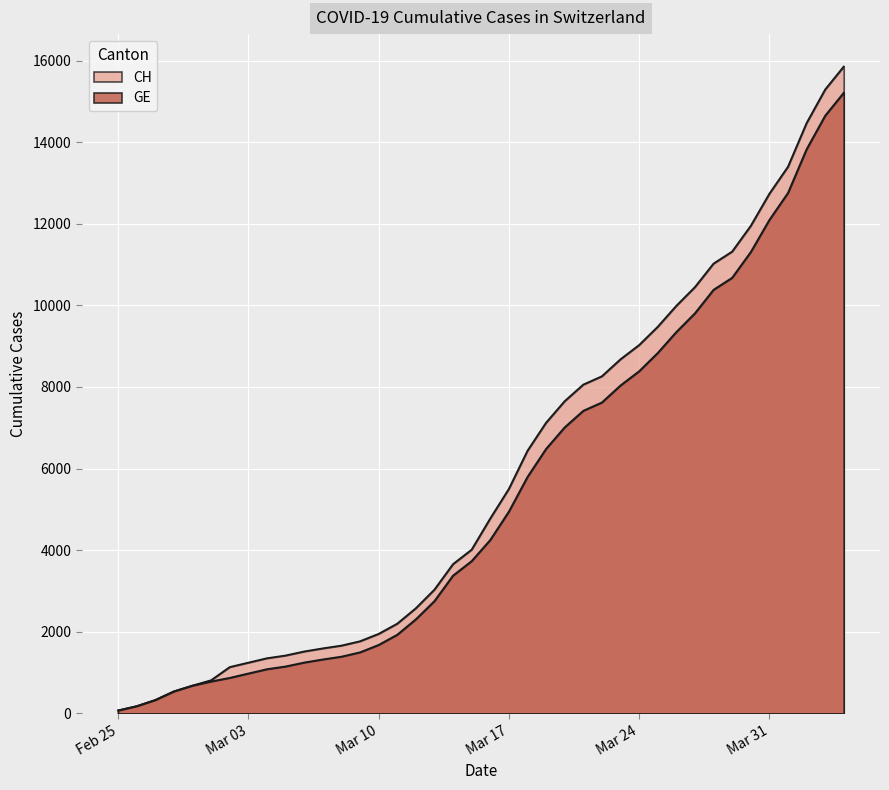

At how many categories does at least one series exceed 13086?

4